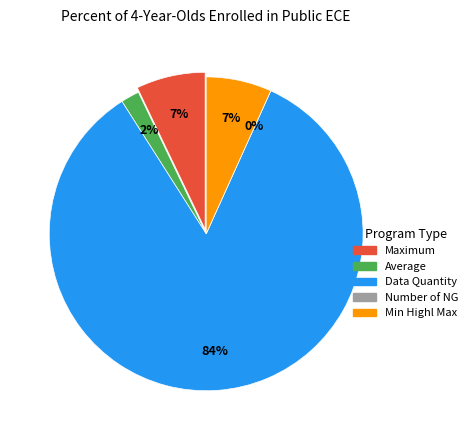

What percentage is the Maximum slice, to the nearest percent?

7%